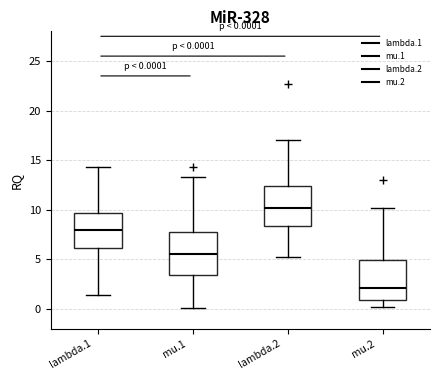

Which box's median line is the highest?

lambda.2